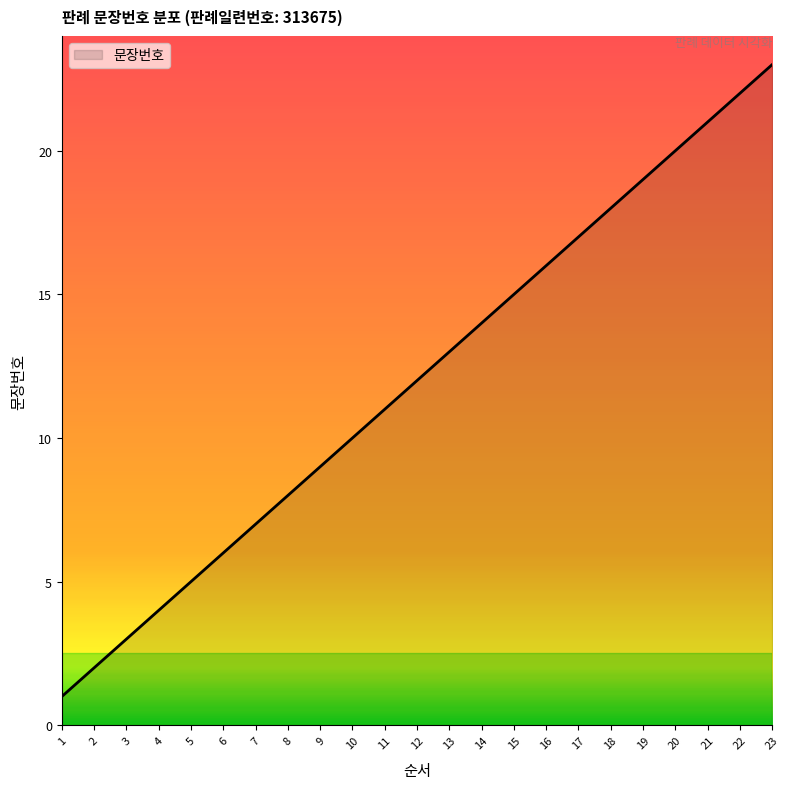

True or false: the data shows 5 at 12.

False